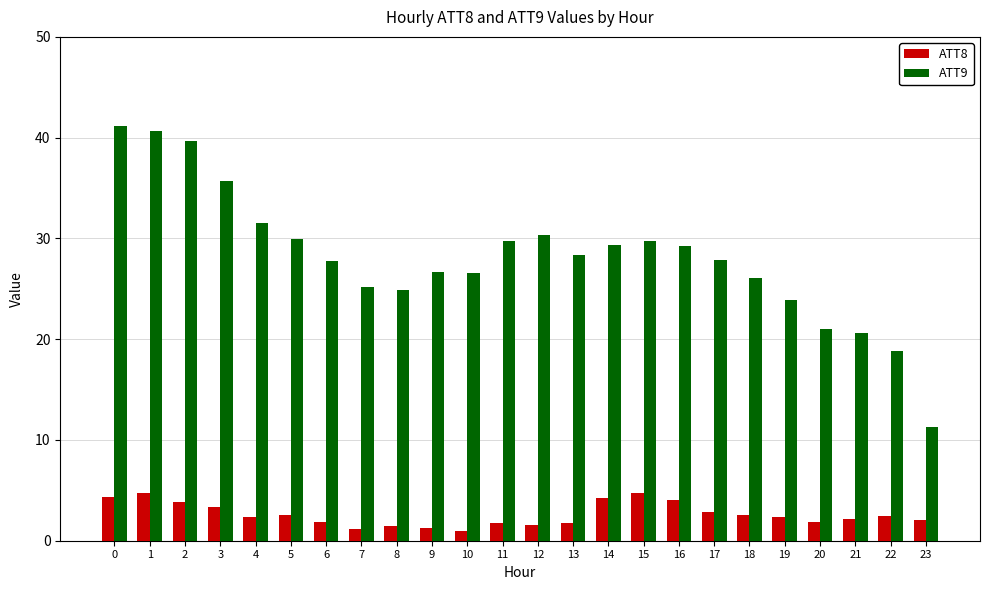

Rank the series by their maximum value, from highest to lowest.

ATT9, ATT8